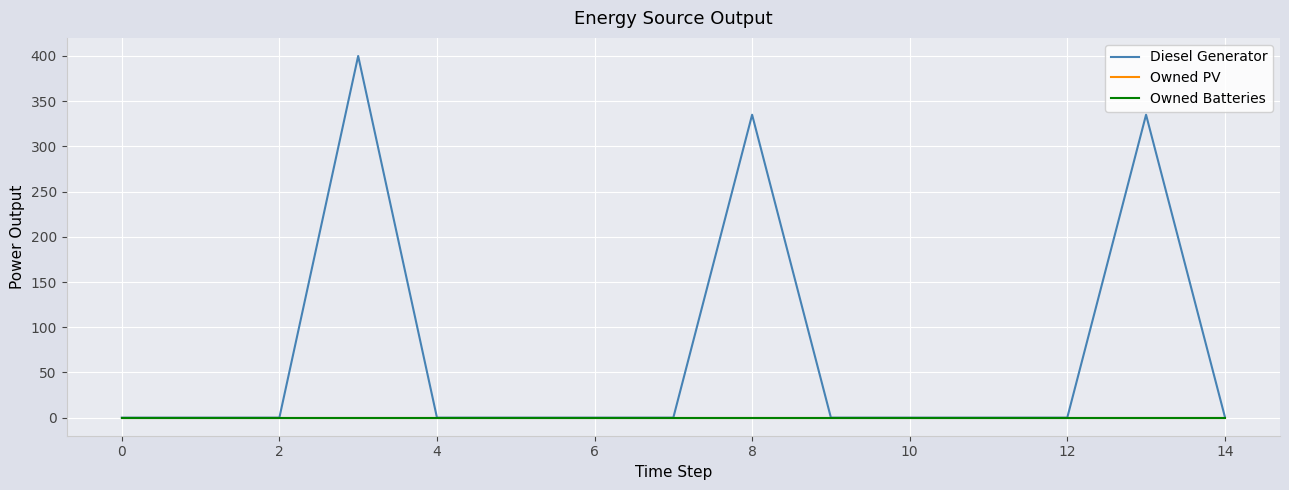

Does the chart have visible grid lines?

Yes